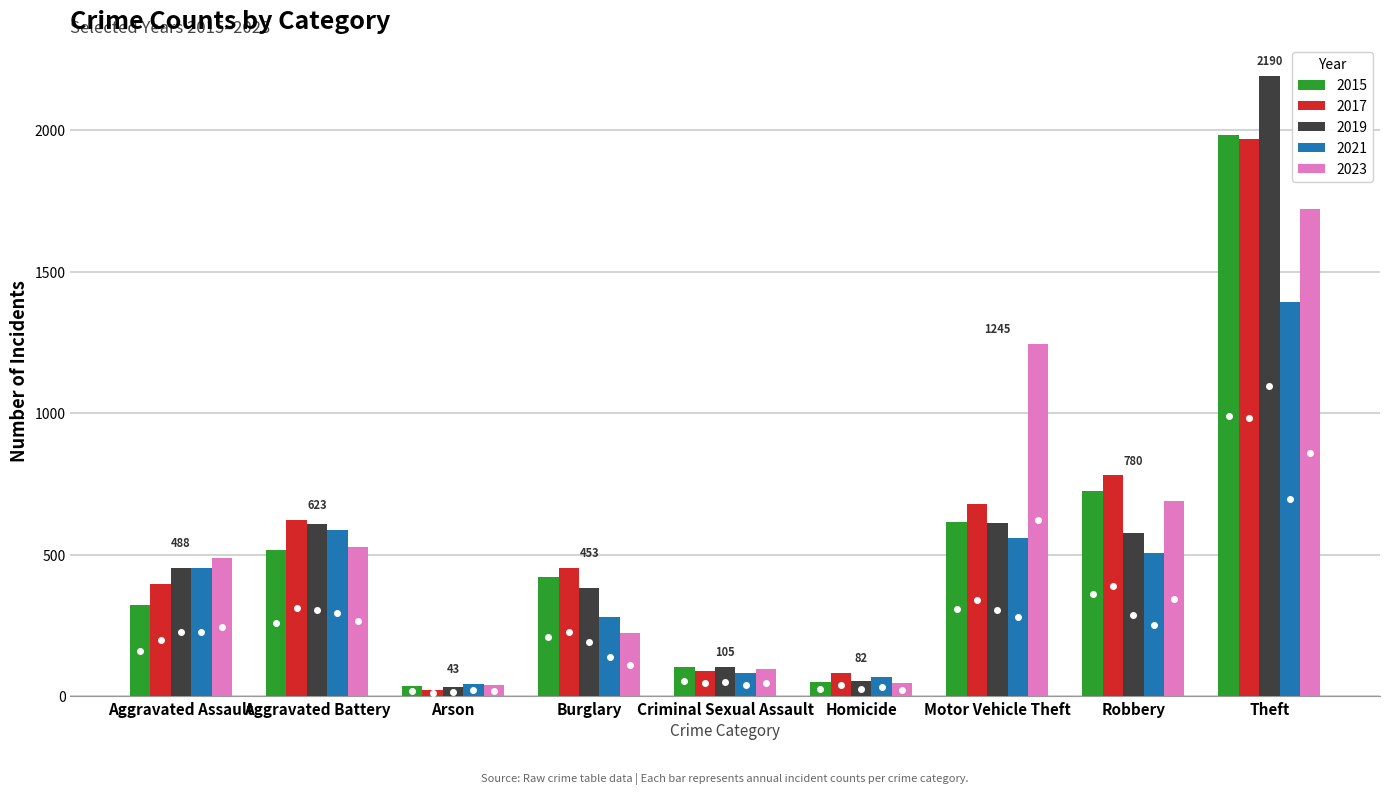

Is the value of 2021 at Motor Vehicle Theft greater than the value of 2015 at Homicide?

Yes